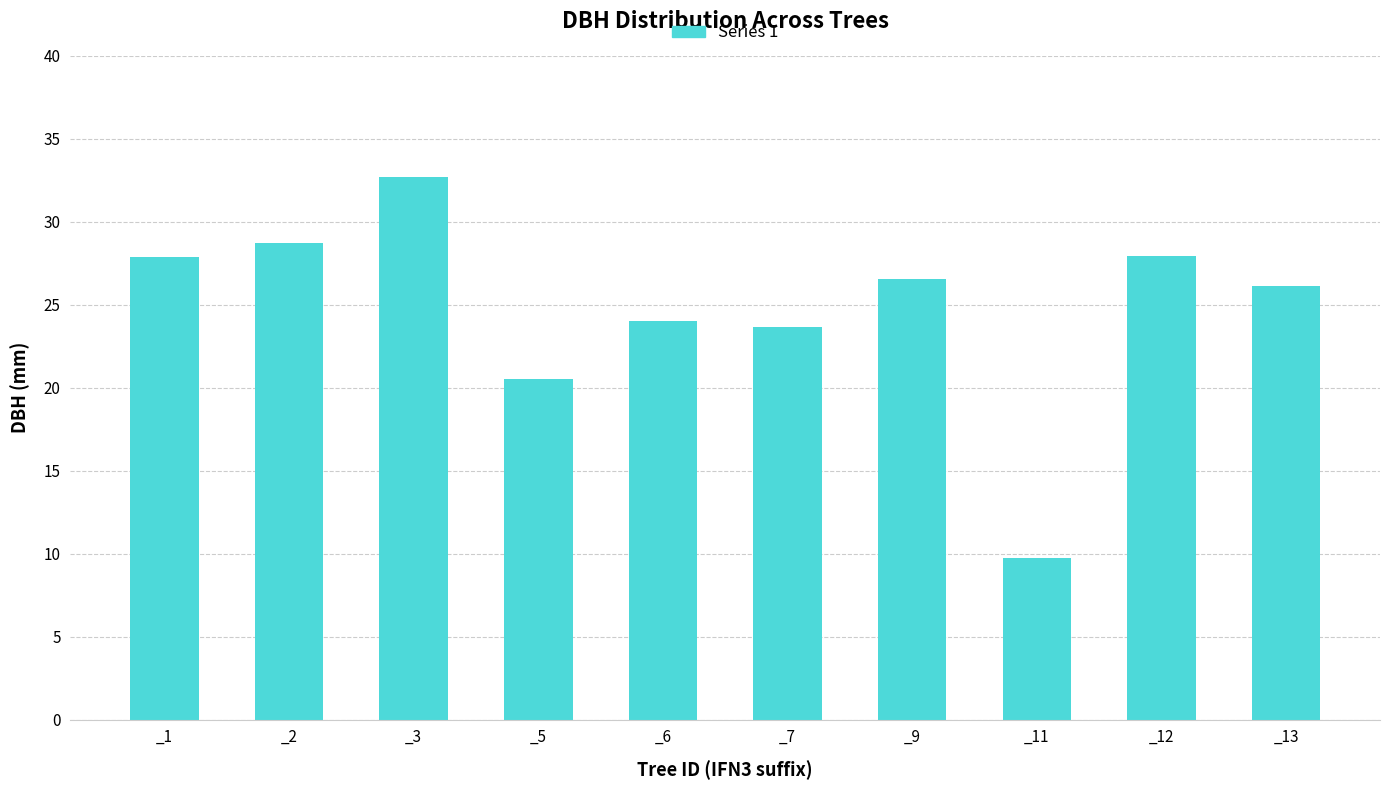

What is the difference between the values at _11 and _12?

18.2